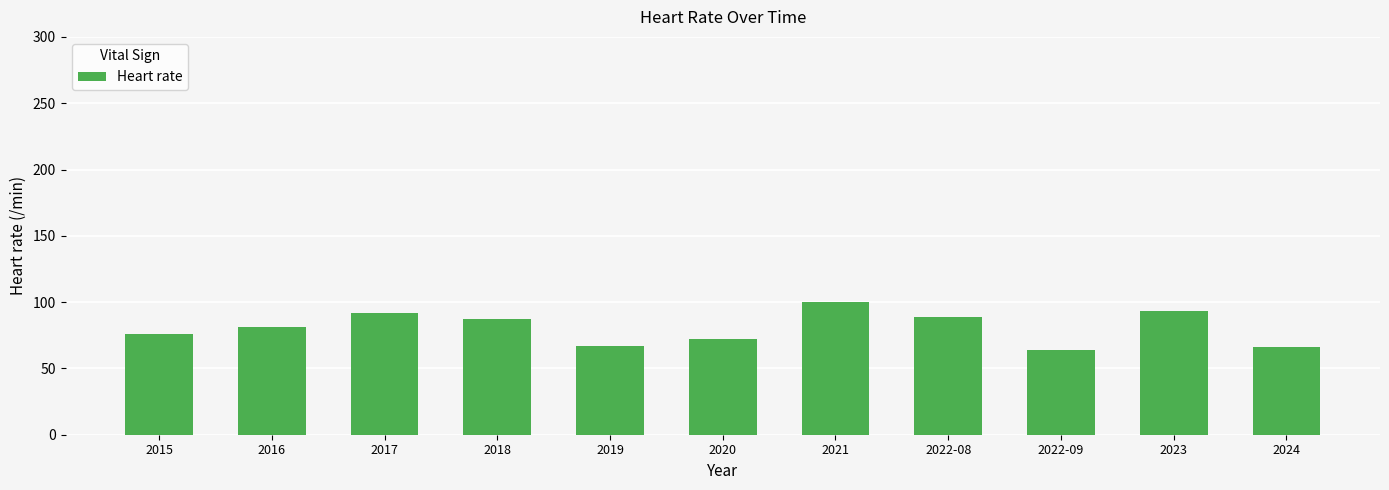

At which label is the value closest to 82?

2016